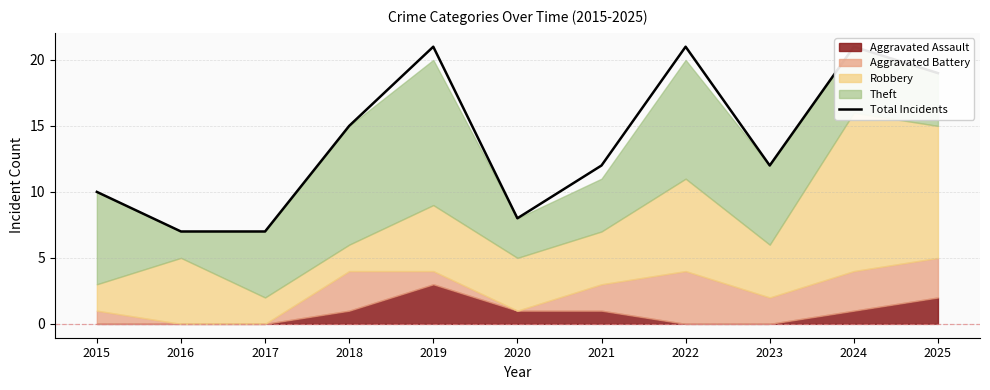

Reading left to right, extract all data points from this chart.

10	7	7	15	21	8	12	21	12	21	19